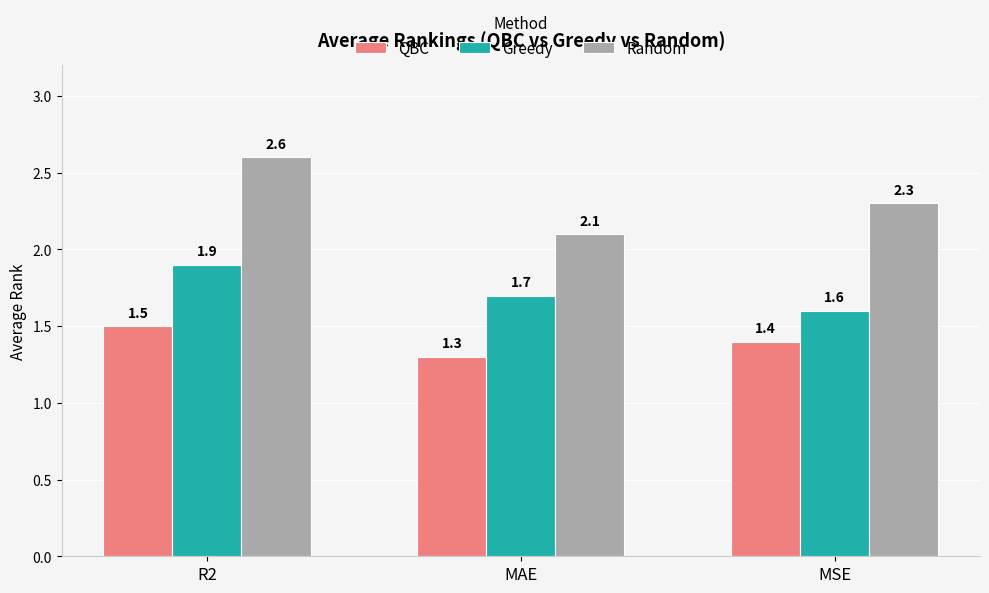

How many groups of bars are there?

3